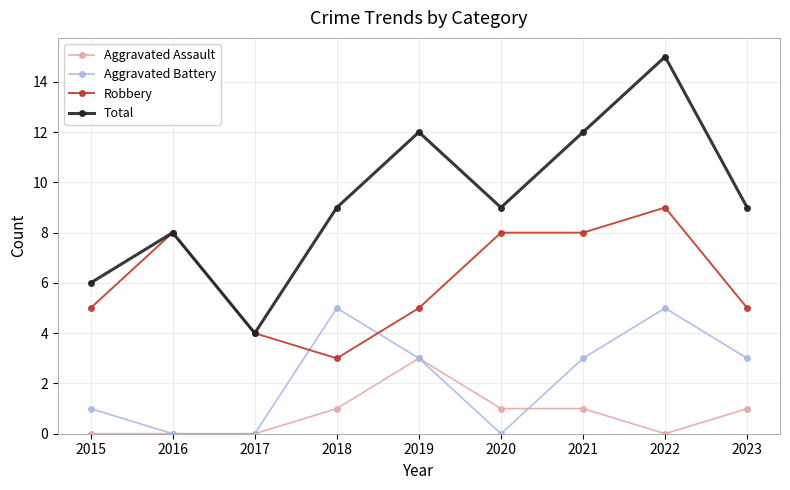

Where is the first local minimum for Robbery?

2018